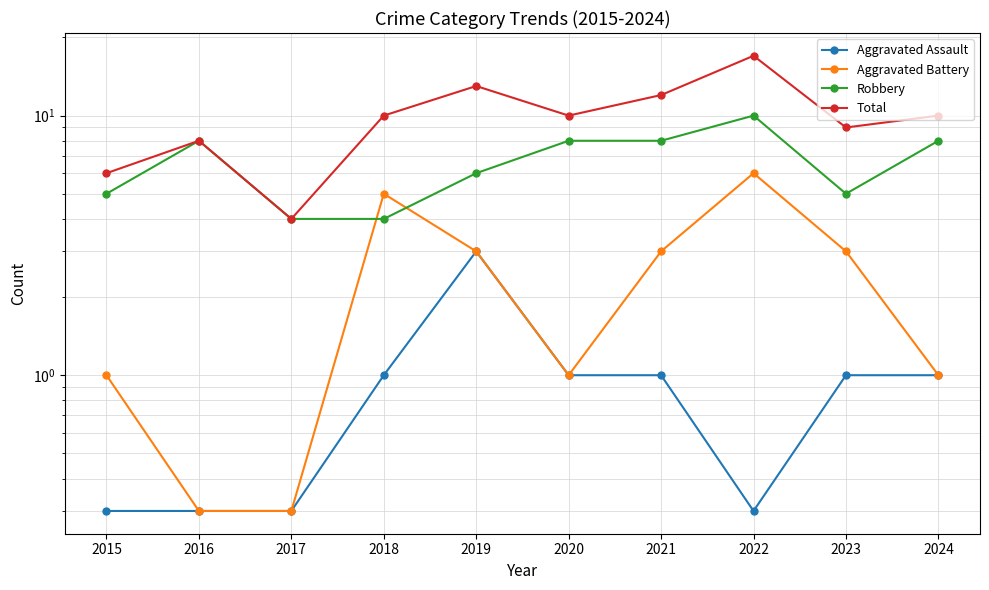

What is the value of the Aggravated Battery point at the 2nd from the left?

0.3